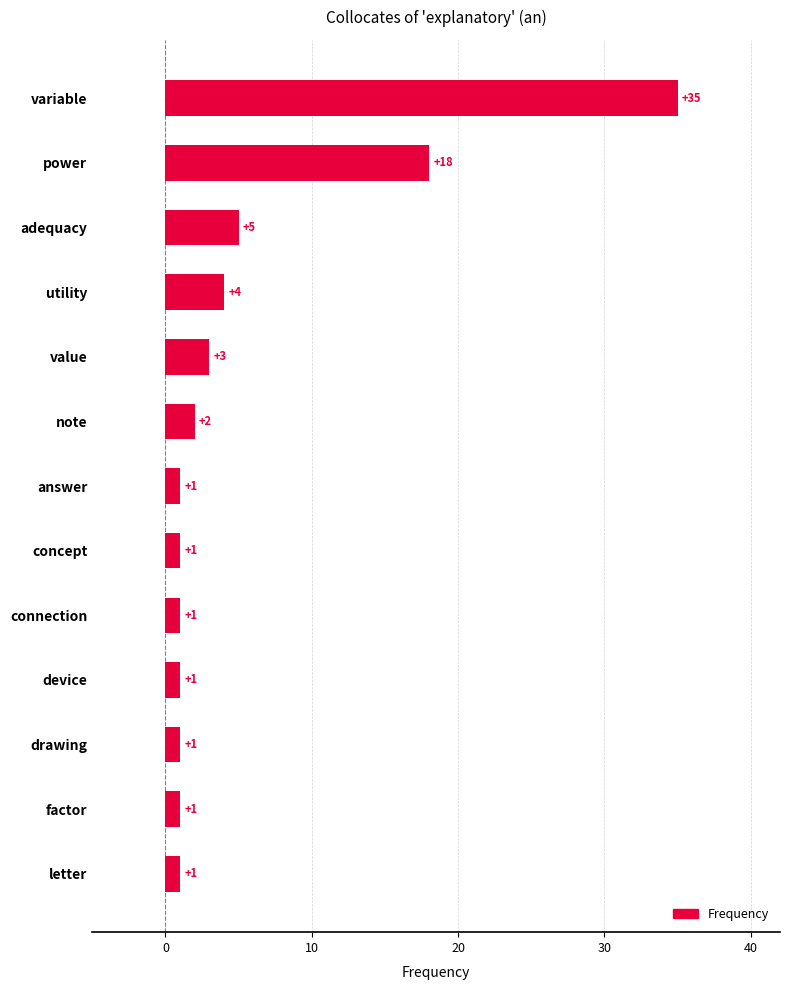

The value at variable is 23. True or false?

False